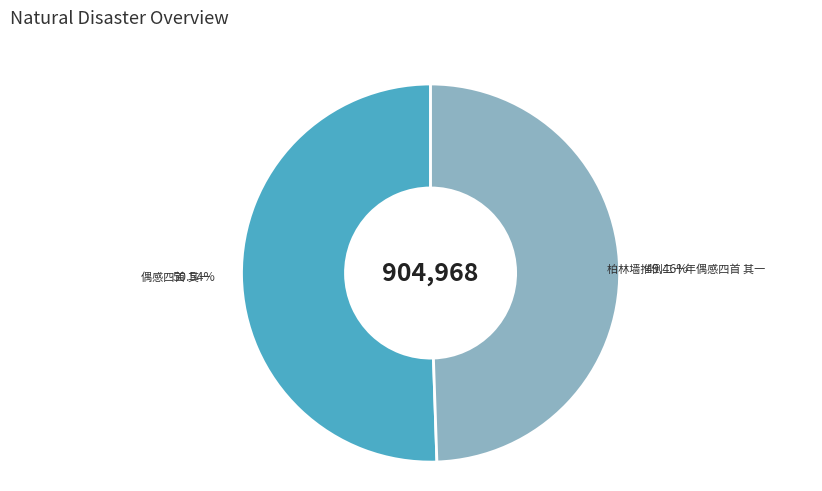

Is there any slice that represents more than half of the pie?

Yes